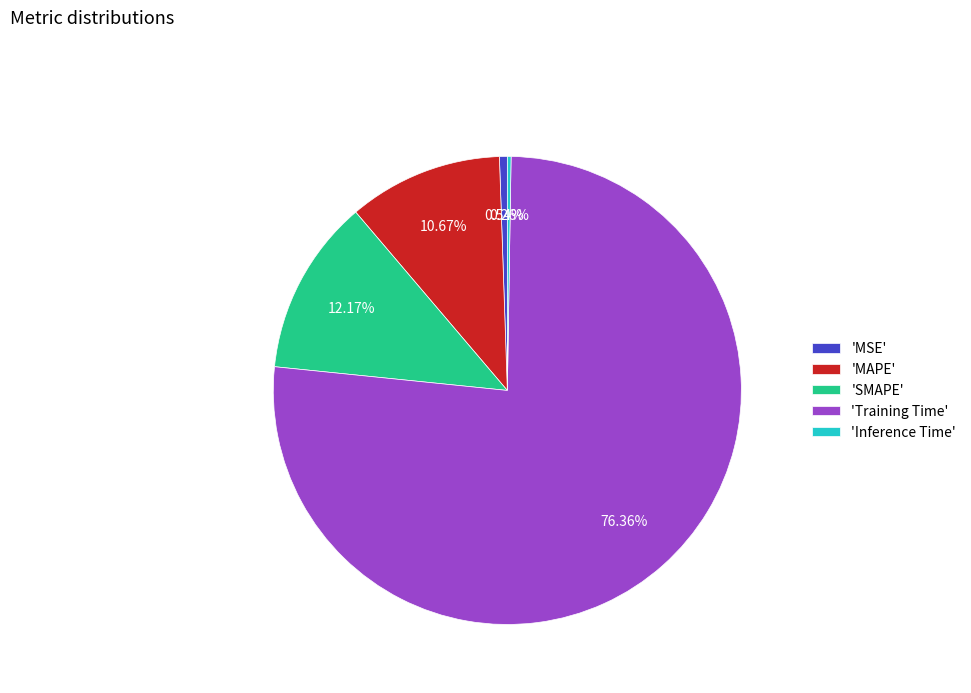

What is the majority slice?

'Training Time'